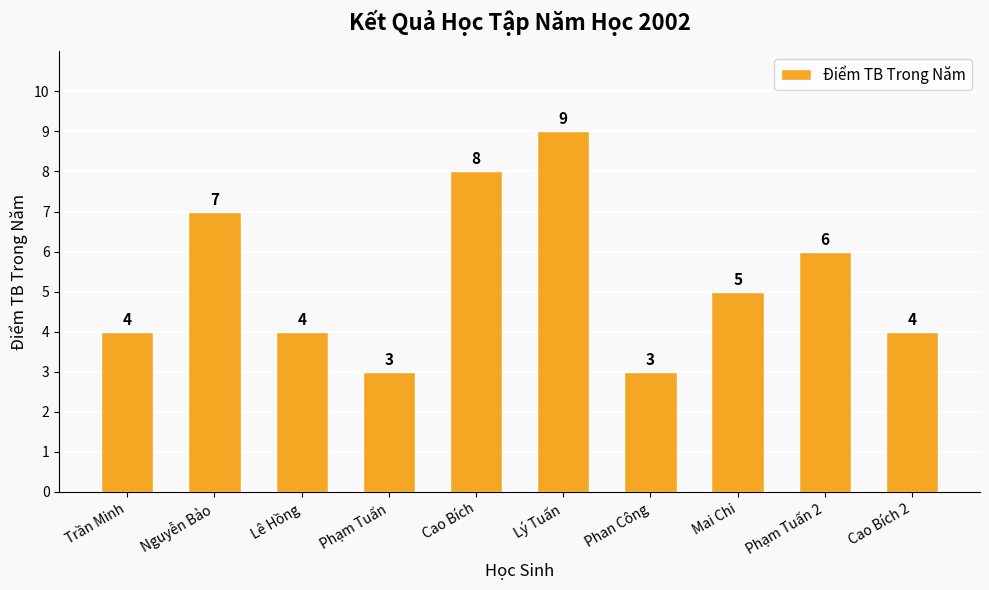

What is the minimum value shown in the chart?

3